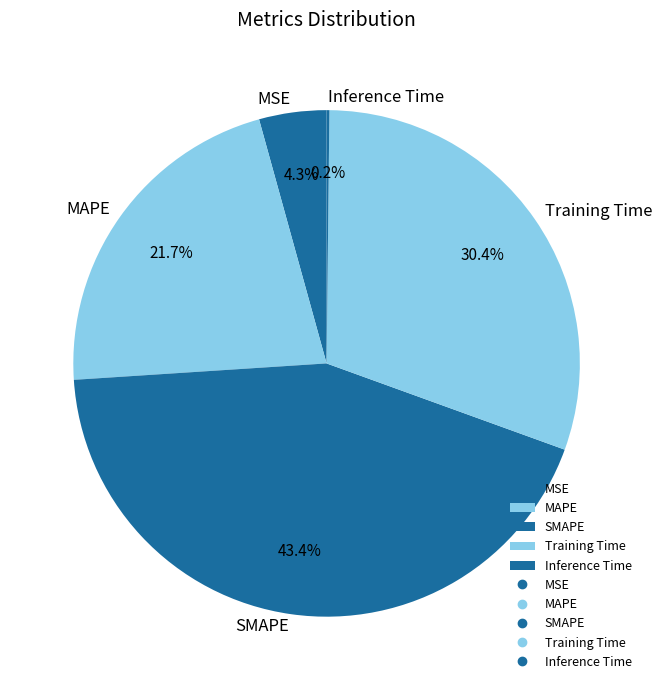

Is it true that Training Time is 30% of the pie?

True